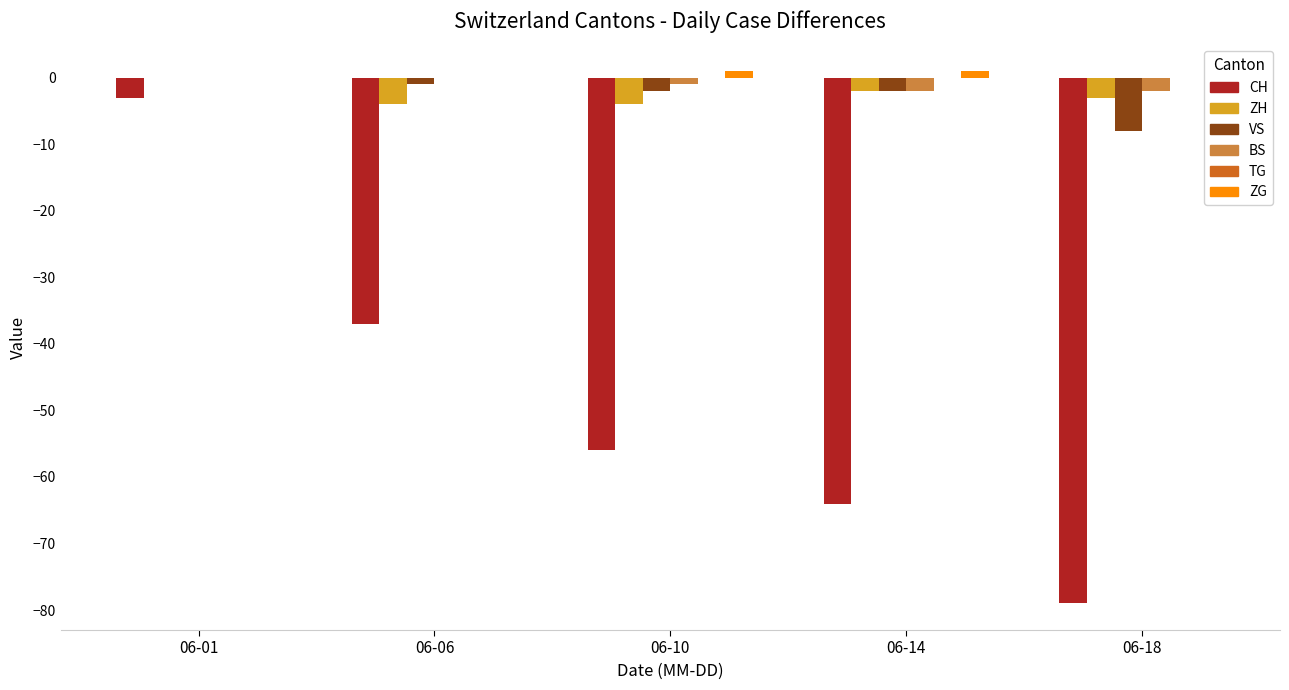

What is the approximate value of ZH at 06-10?

-4